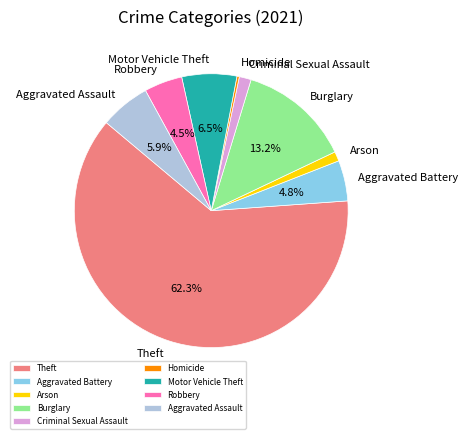

Combined, do Arson and Aggravated Assault account for over 50%?

No